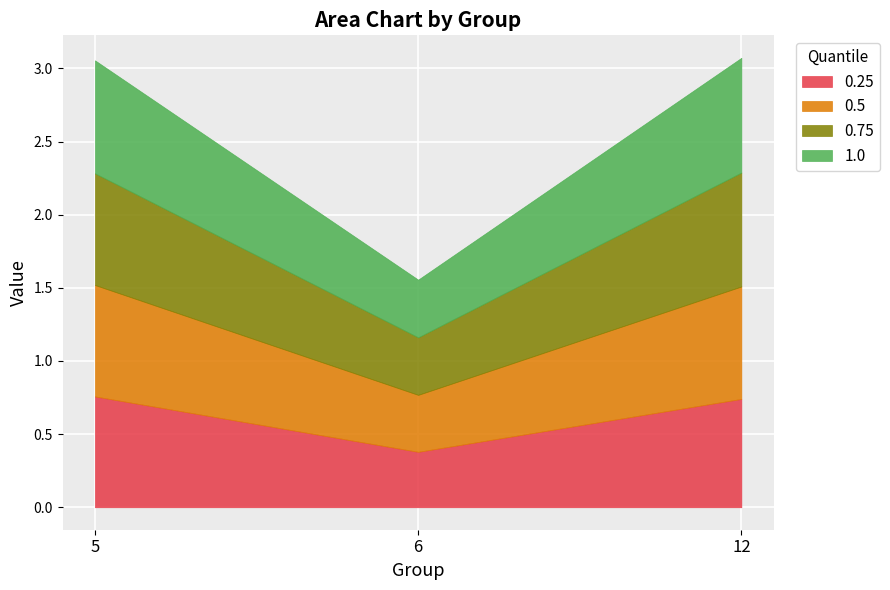

Does the chart display data point markers on the line(s)?

No